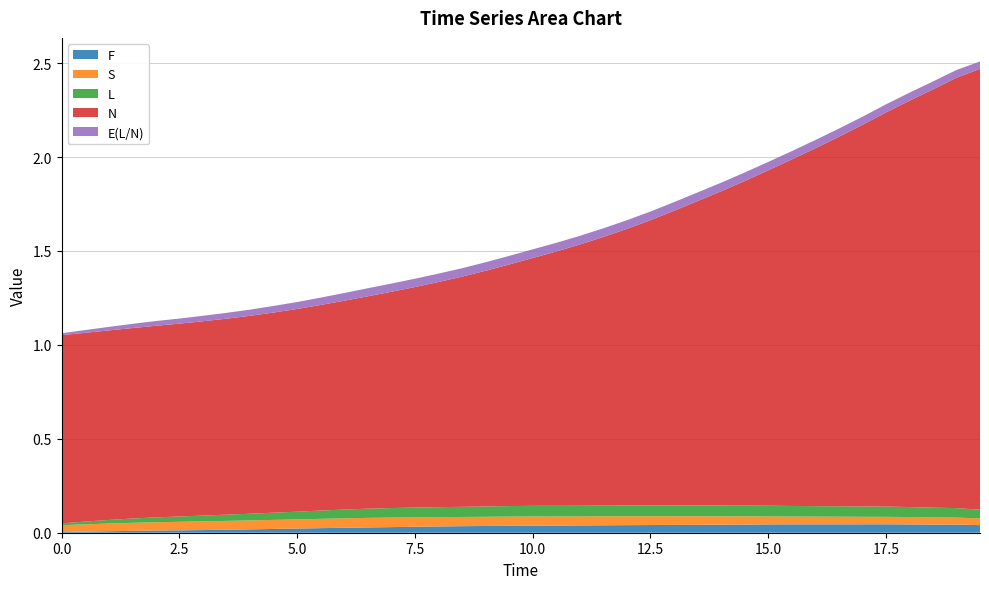

Reading left to right, what are all the values shown in this chart?

F: 0.0	0.0	0.0	0.0	0.0	0.0	0.0	0.0	0.0	0.0	0.0	0.0	0.0	0.0	0.0	0.0	0.0	0.0	0.0	0.0	0.0	0.0	0.0	0.0	0.0	0.0	0.0	0.0	0.0	0.0	0.0	0.0	0.0	0.0	0.0	0.0	0.0	0.0	0.0	0.0
S: 0.0	0.0	0.0	0.0	0.0	0.0	0.0	0.0	0.0	0.0	0.0	0.0	0.1	0.1	0.1	0.1	0.0	0.0	0.0	0.0	0.0	0.0	0.0	0.0	0.0	0.0	0.0	0.0	0.0	0.0	0.0	0.0	0.0	0.0	0.0	0.0	0.0	0.0	0.0	0.0
L: 0.0	0.0	0.0	0.0	0.0	0.0	0.0	0.0	0.0	0.0	0.0	0.0	0.0	0.0	0.1	0.1	0.1	0.1	0.1	0.1	0.1	0.1	0.1	0.1	0.1	0.1	0.1	0.1	0.1	0.1	0.1	0.1	0.1	0.1	0.1	0.1	0.1	0.1	0.1	0.0
N: 1.0	1.0	1.0	1.0	1.0	1.0	1.0	1.0	1.1	1.1	1.1	1.1	1.1	1.1	1.2	1.2	1.2	1.2	1.3	1.3	1.3	1.4	1.4	1.4	1.5	1.5	1.6	1.6	1.7	1.7	1.8	1.8	1.9	2.0	2.0	2.1	2.2	2.2	2.3	2.3
E(L/N): 0.0	0.0	0.0	0.0	0.0	0.0	0.0	0.0	0.0	0.0	0.0	0.0	0.0	0.0	0.0	0.0	0.0	0.0	0.0	0.0	0.0	0.0	0.0	0.0	0.0	0.0	0.0	0.0	0.0	0.0	0.0	0.0	0.0	0.0	0.0	0.0	0.0	0.0	0.0	0.0